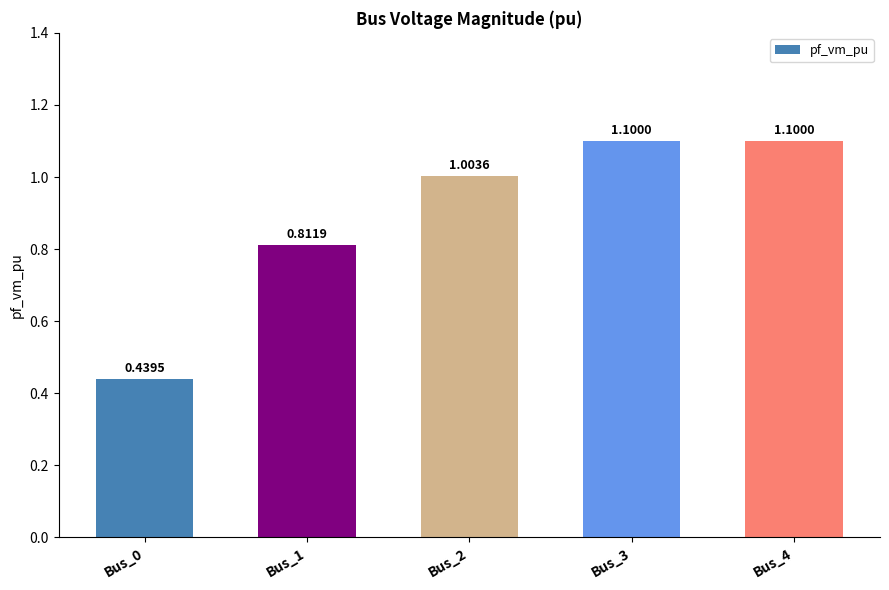

What is the change in value from Bus_1 to Bus_2?

+0.2